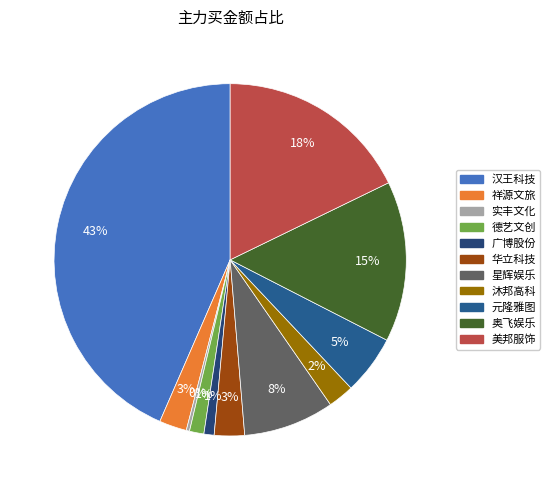

Count the number of slices in the pie.

11